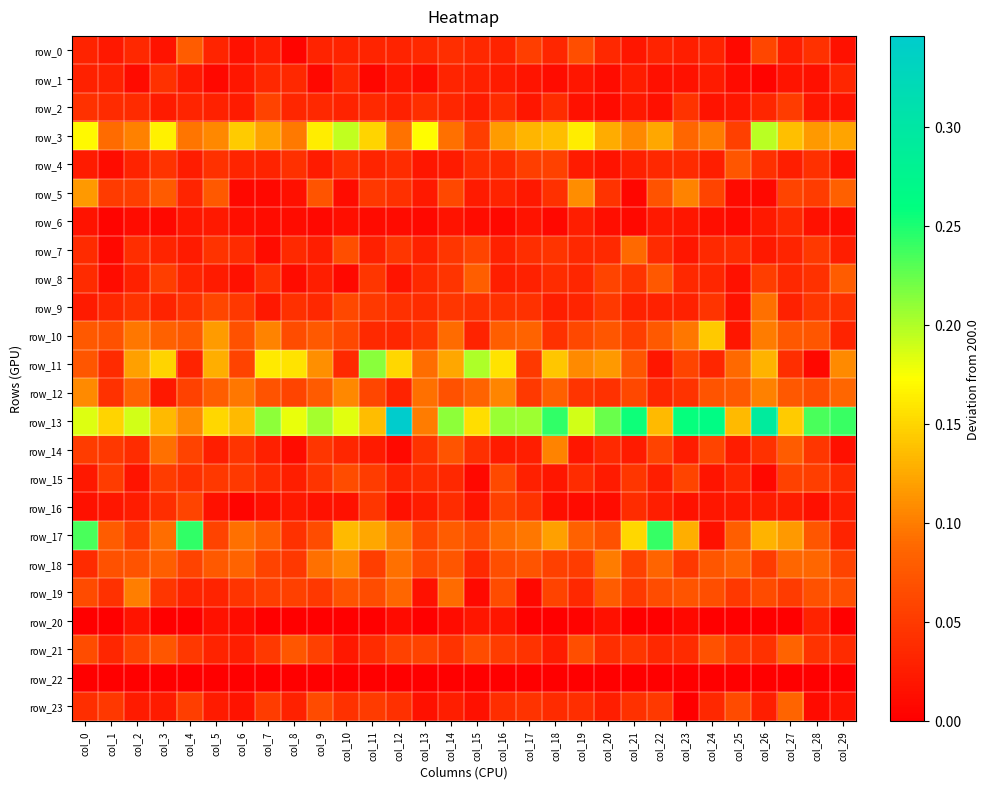

At col_23, list the series in order from largest to smallest.

row_13, row_17, row_5, row_10, row_3, row_19, row_11, row_15, row_18, row_2, row_12, row_4, row_21, row_8, row_9, row_0, row_14, row_6, row_7, row_1, row_16, row_20, row_22, row_23